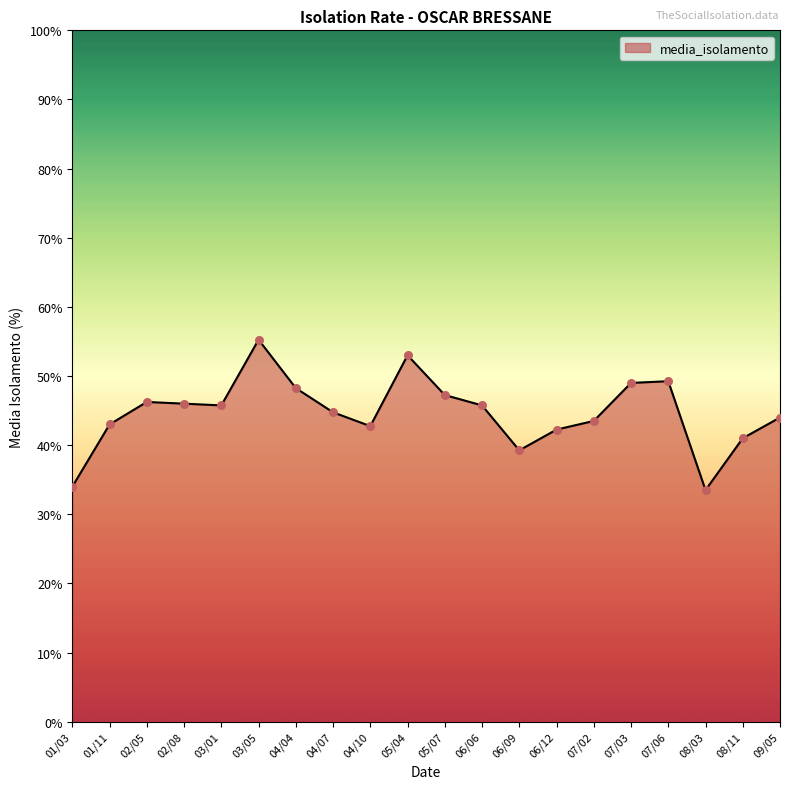

Which has a higher value, 05/04 or 01/11?

05/04